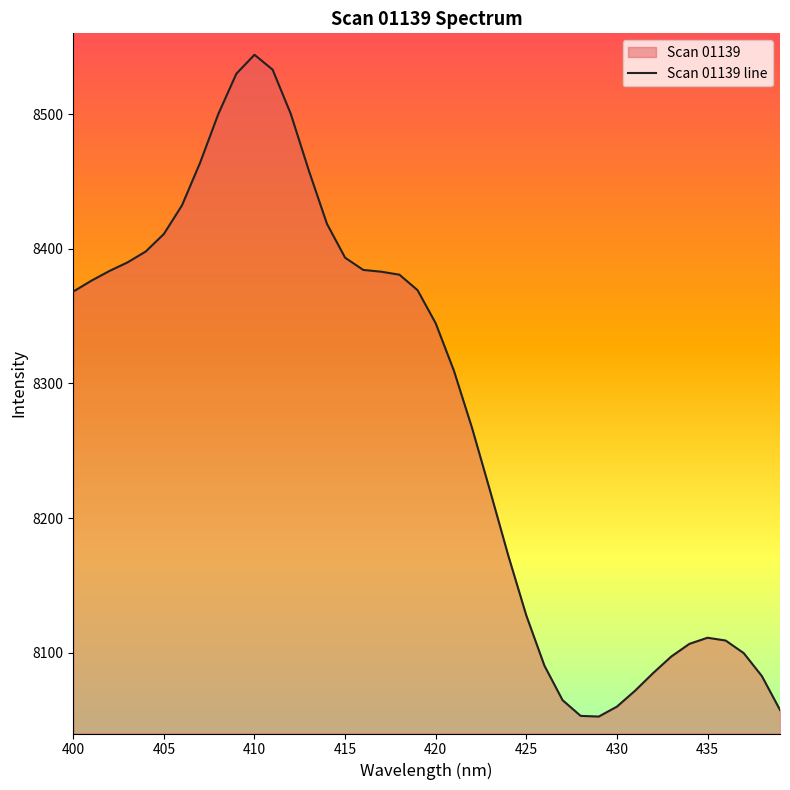

Reading left to right, list all the values displayed in this chart.

8368.2	8376.3	8383.5	8389.9	8398.0	8411.0	8432.3	8464.0	8499.9	8530.0	8544.1	8533.0	8500.3	8458.0	8418.5	8393.4	8384.3	8383.0	8380.7	8369.2	8344.7	8309.6	8267.2	8220.3	8172.4	8127.7	8090.4	8064.8	8053.1	8052.6	8060.0	8071.8	8084.9	8097.2	8106.6	8111.1	8109.1	8099.7	8082.6	8057.5